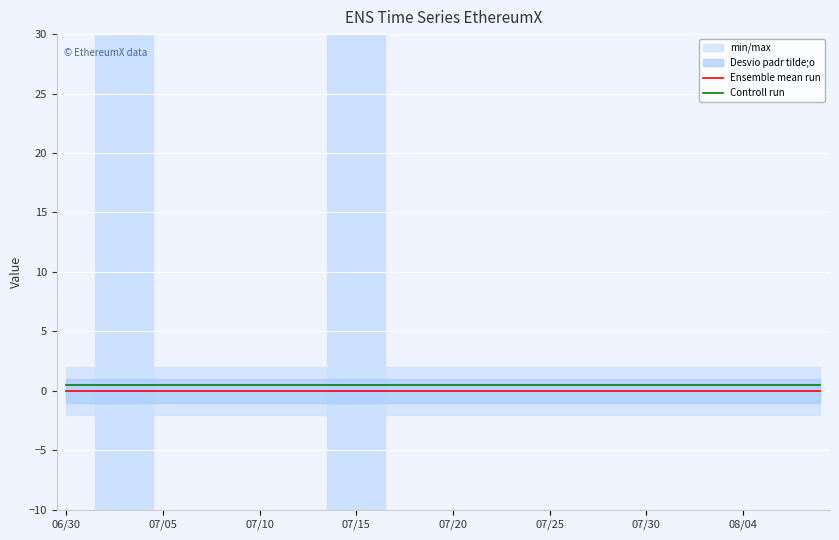

True or false: Controll run and Ensemble mean run cross at least once.

False